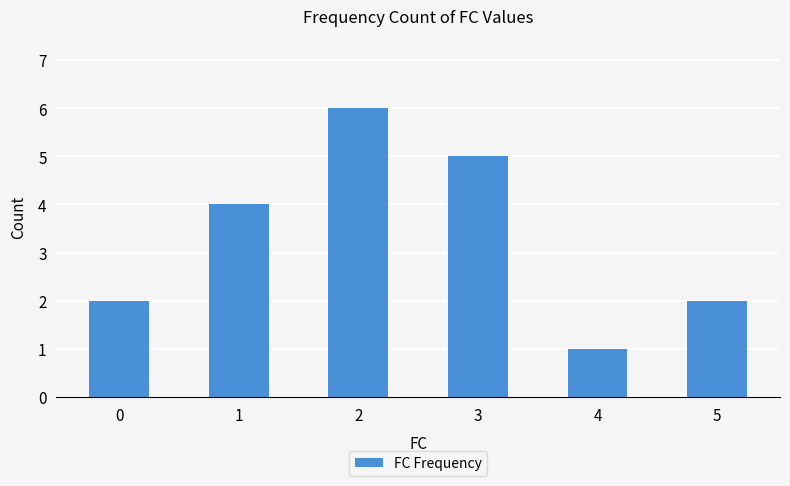

Count the number of categories in the chart.

6